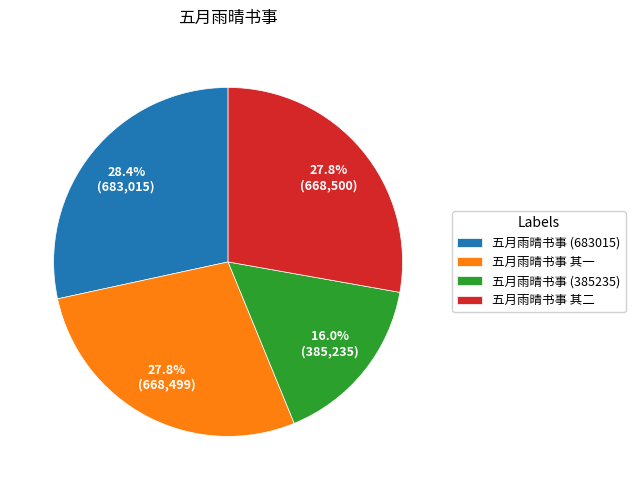

What is the ratio of the value at 五月雨晴书事 其二 to the value at 五月雨晴书事 其一?

1.0